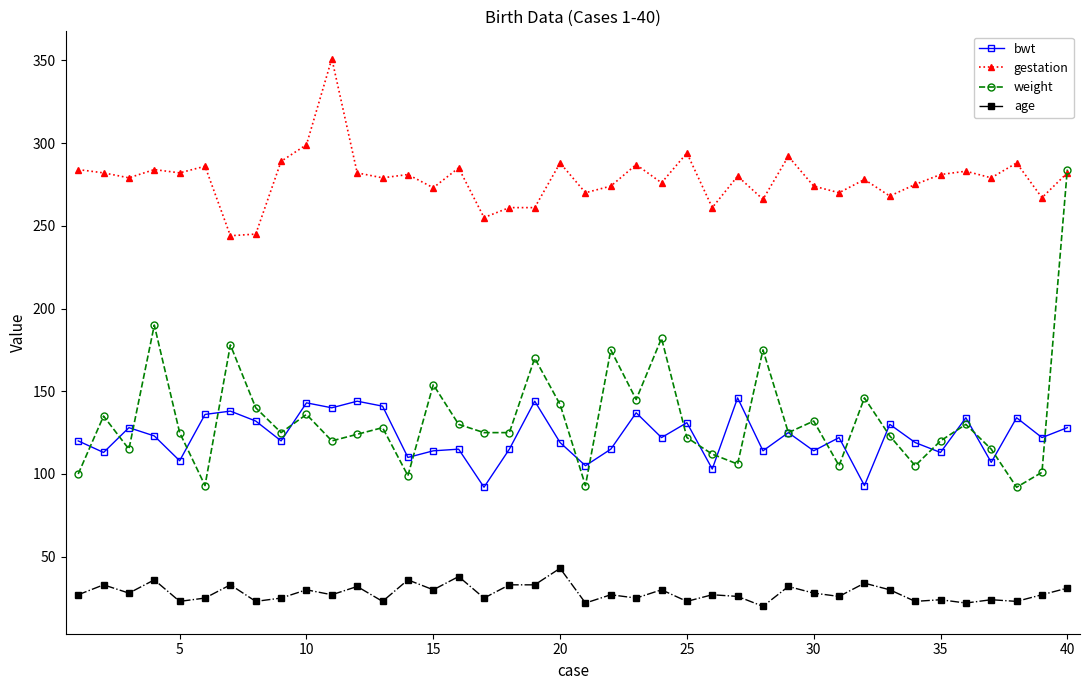

Is this an area chart (filled region under the line)?

No